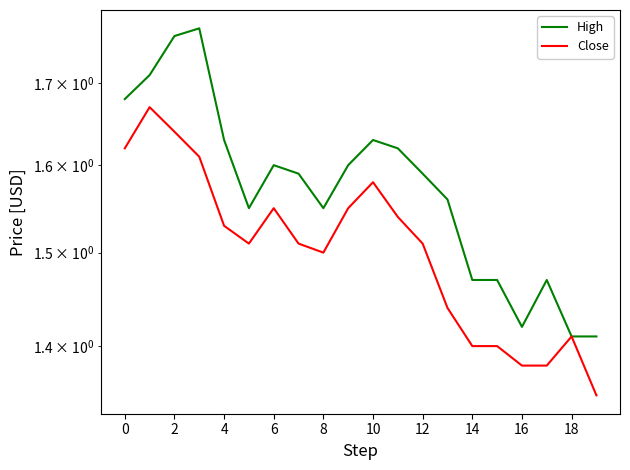

How many series are shown in this chart?

2